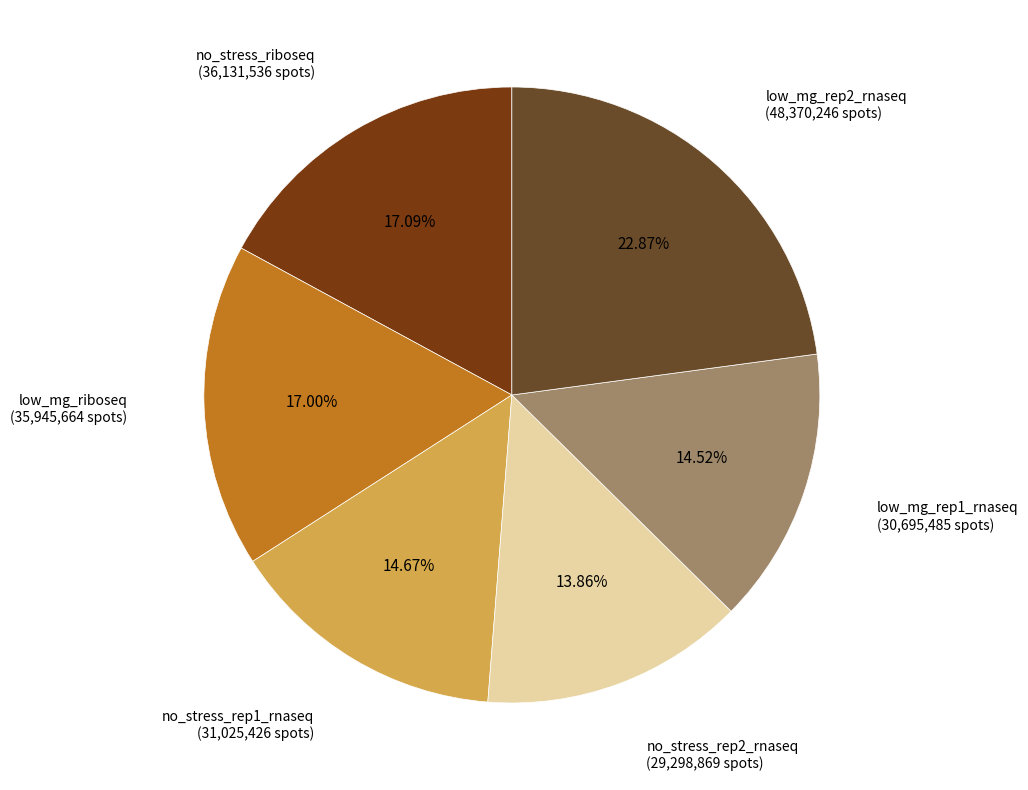

What is the ratio of the value at no_stress_rep2_rnaseq to the value at low_mg_rep2_rnaseq?

0.6